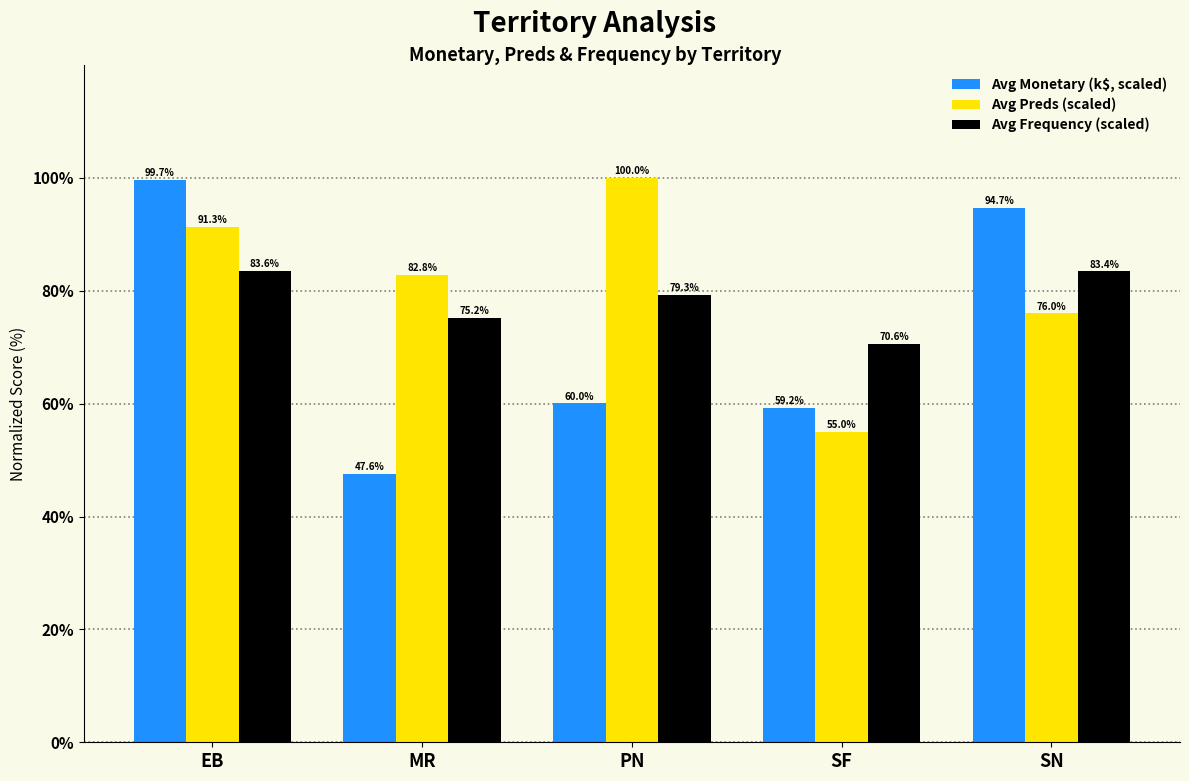

True or false: Avg Monetary (k$, scaled) has a value of 99.7 at EB.

True